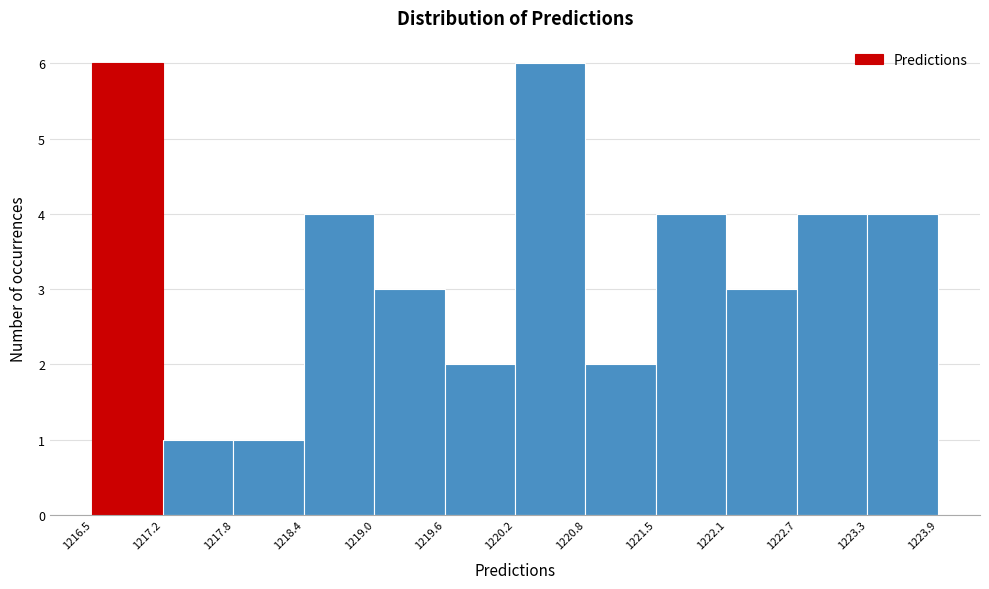

Reading left to right, transcribe this chart: for each bar, give the range it covers on the x-axis and its height. The values are not printed on the chart, so give them approximately, as read against the axis.

1216.5 to 1217.2: 6
1217.2 to 1217.8: 1
1217.8 to 1218.4: 1
1218.4 to 1219.0: 4
1219.0 to 1219.6: 3
1219.6 to 1220.2: 2
1220.2 to 1220.8: 6
1220.8 to 1221.5: 2
1221.5 to 1222.1: 4
1222.1 to 1222.7: 3
1222.7 to 1223.3: 4
1223.3 to 1223.9: 4